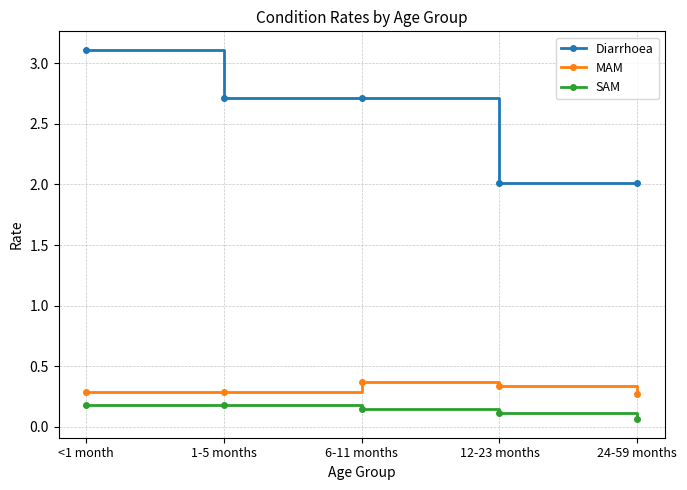

At which category is the sum across all series the highest?

<1 month